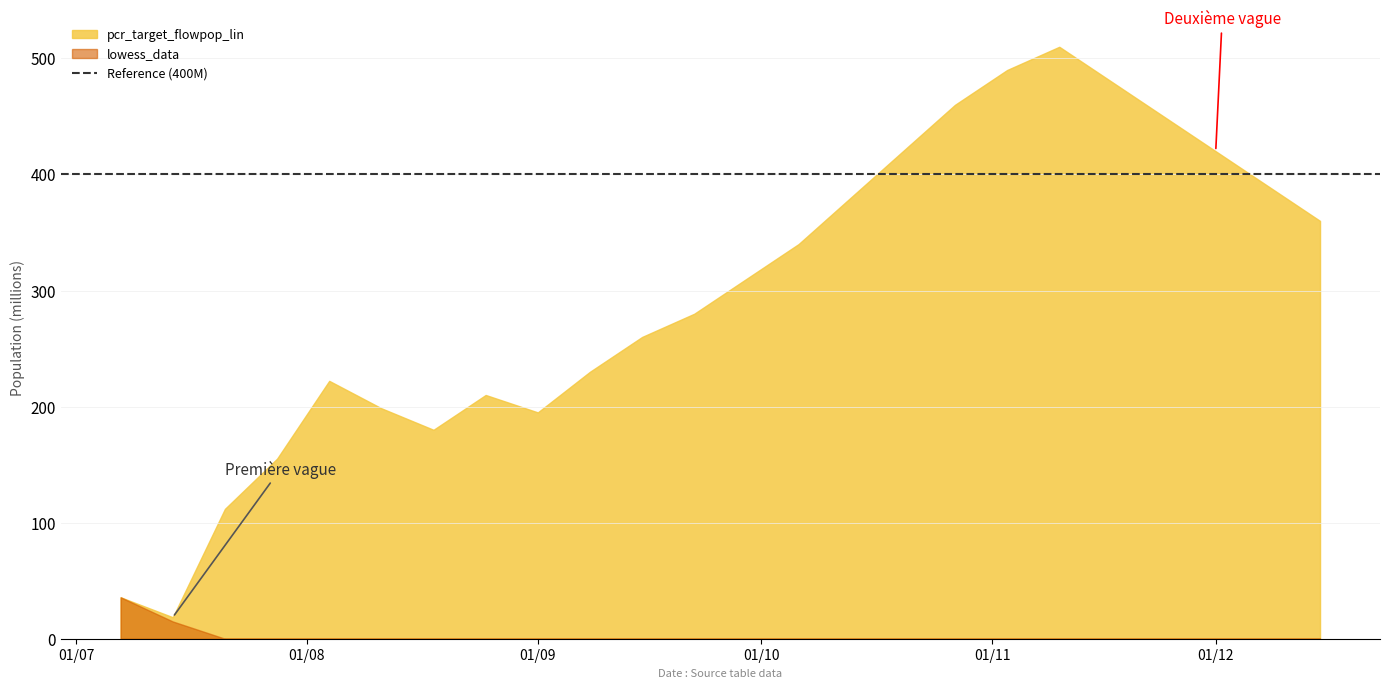

What is the sum of all lowess_data values?

50.6